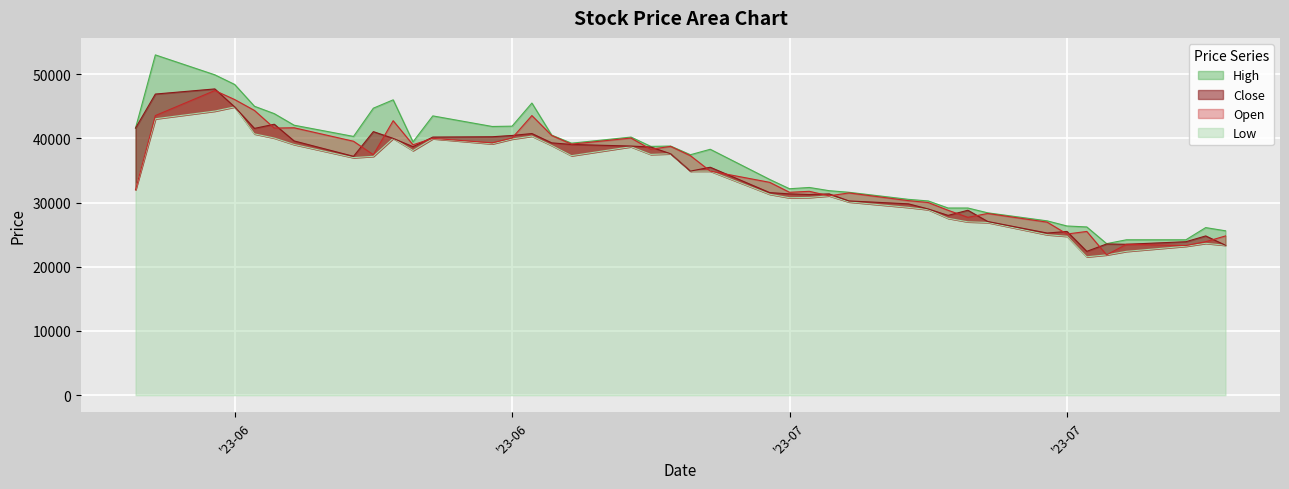

Which series has the largest total across all categories?

High